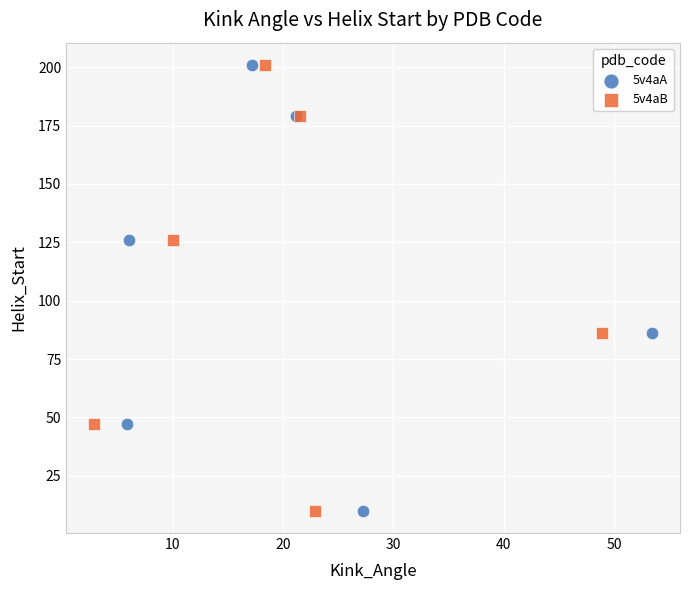

What are all the series names shown in the legend?

5v4aA, 5v4aB